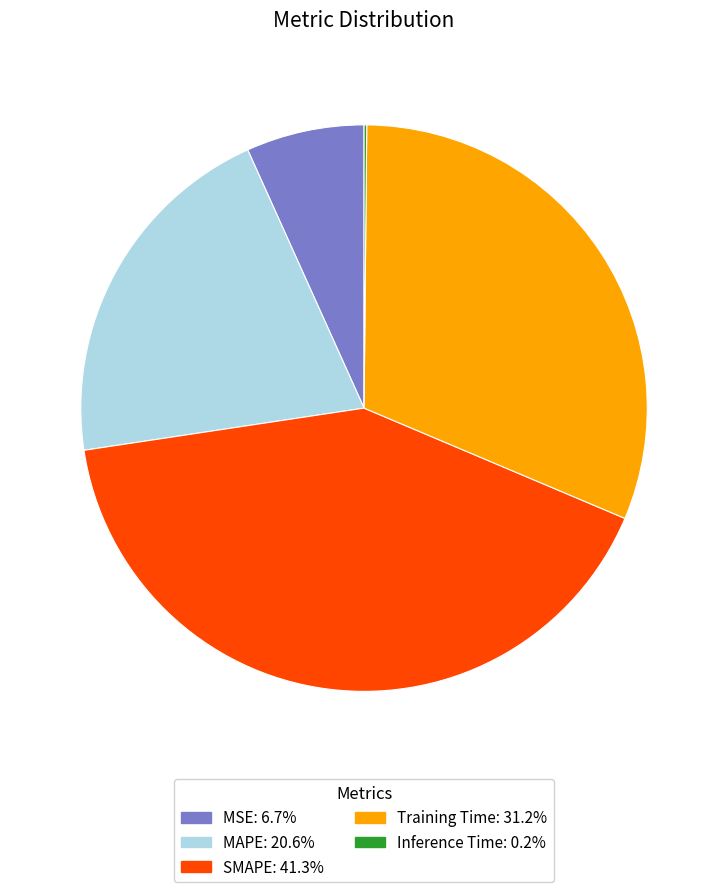

Is it true that SMAPE is 41% of the pie?

True